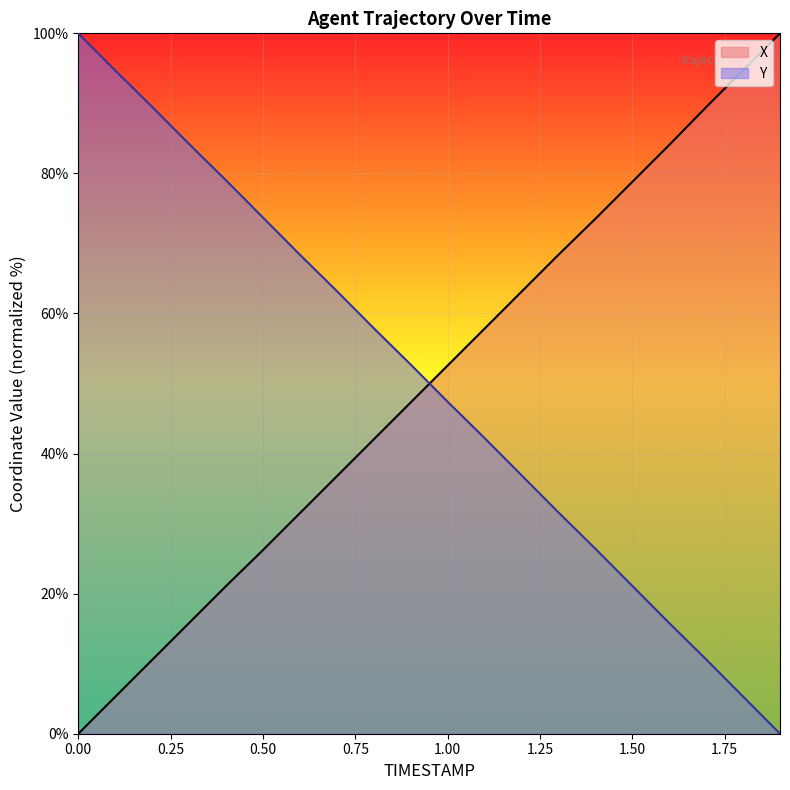

What is the label of the 10th point from the right?

1.0